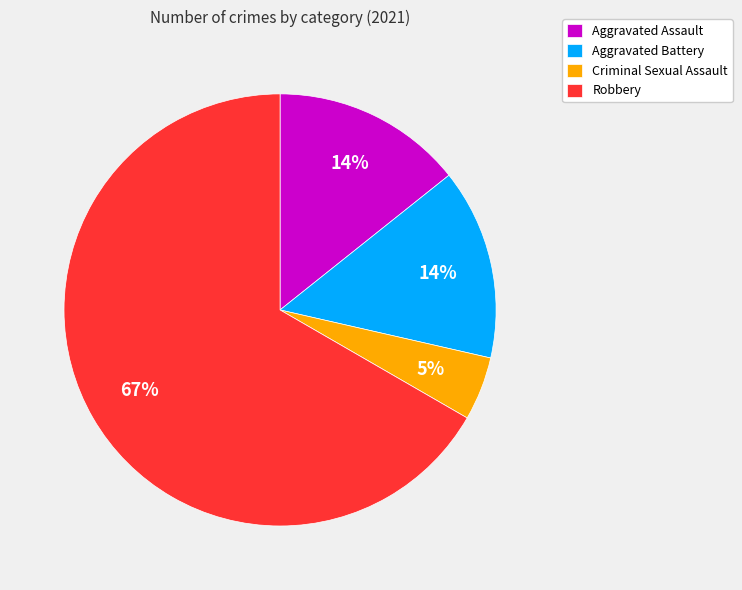

To the nearest percent, what is the average slice percentage?

25%